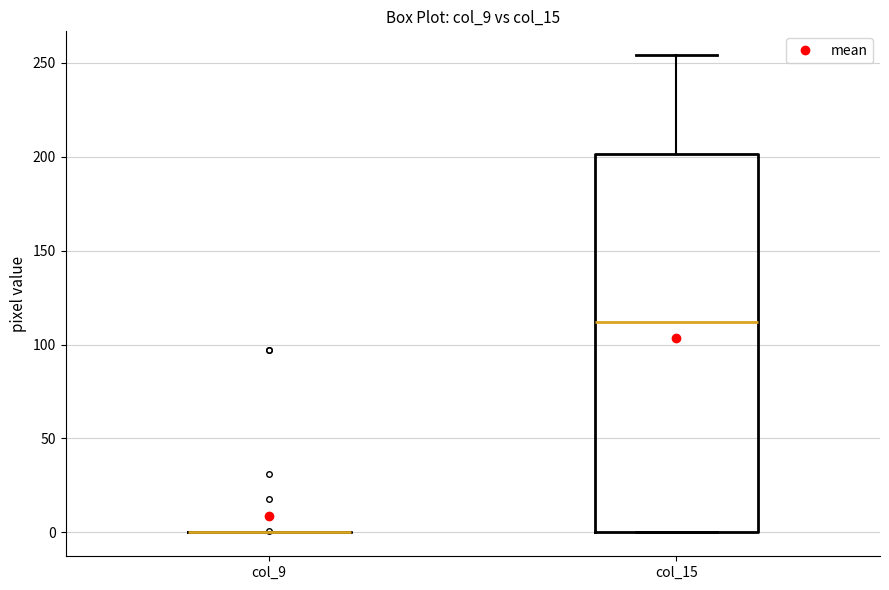

Where is the upper edge of the box for col_15 on the y-axis? The values are not printed on the chart, so give them approximately, as read against the axis.

200